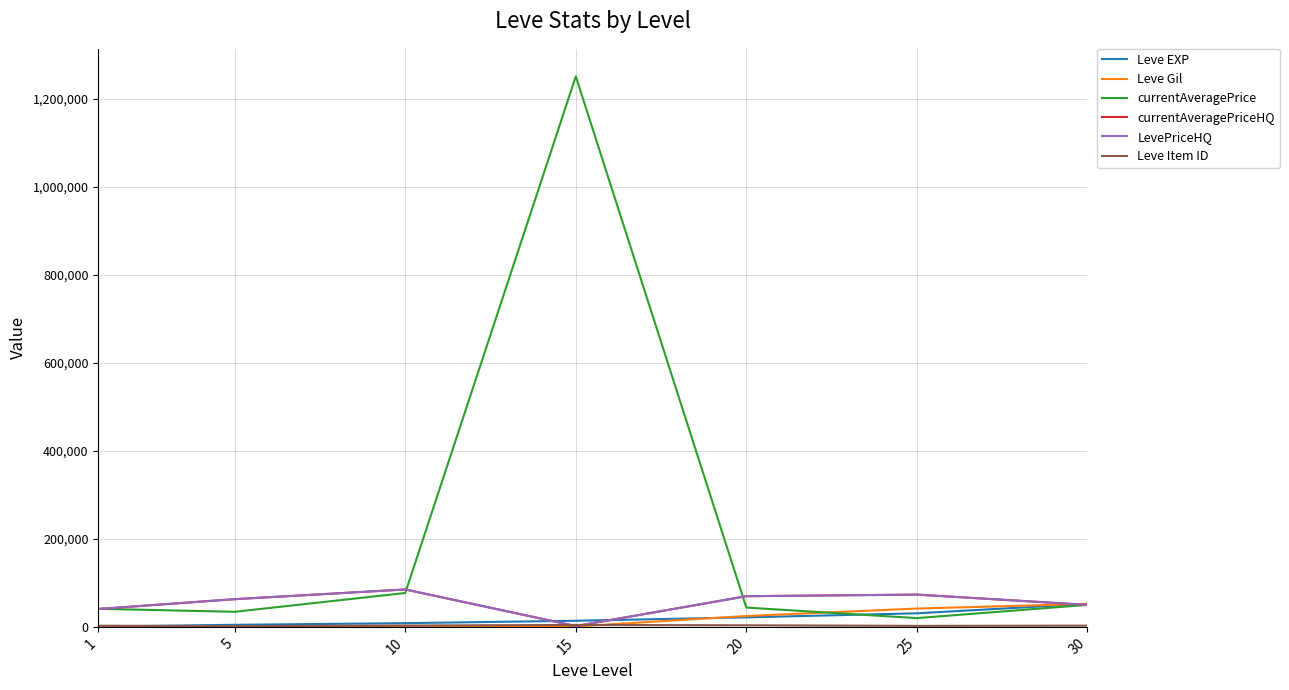

Is this an area chart (filled region under the line)?

No